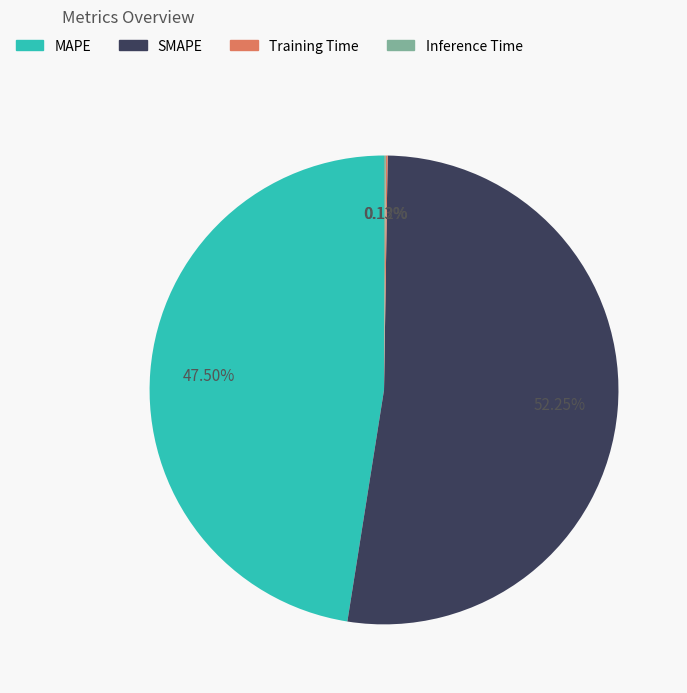

Combined, do MAPE and SMAPE account for over 50%?

Yes